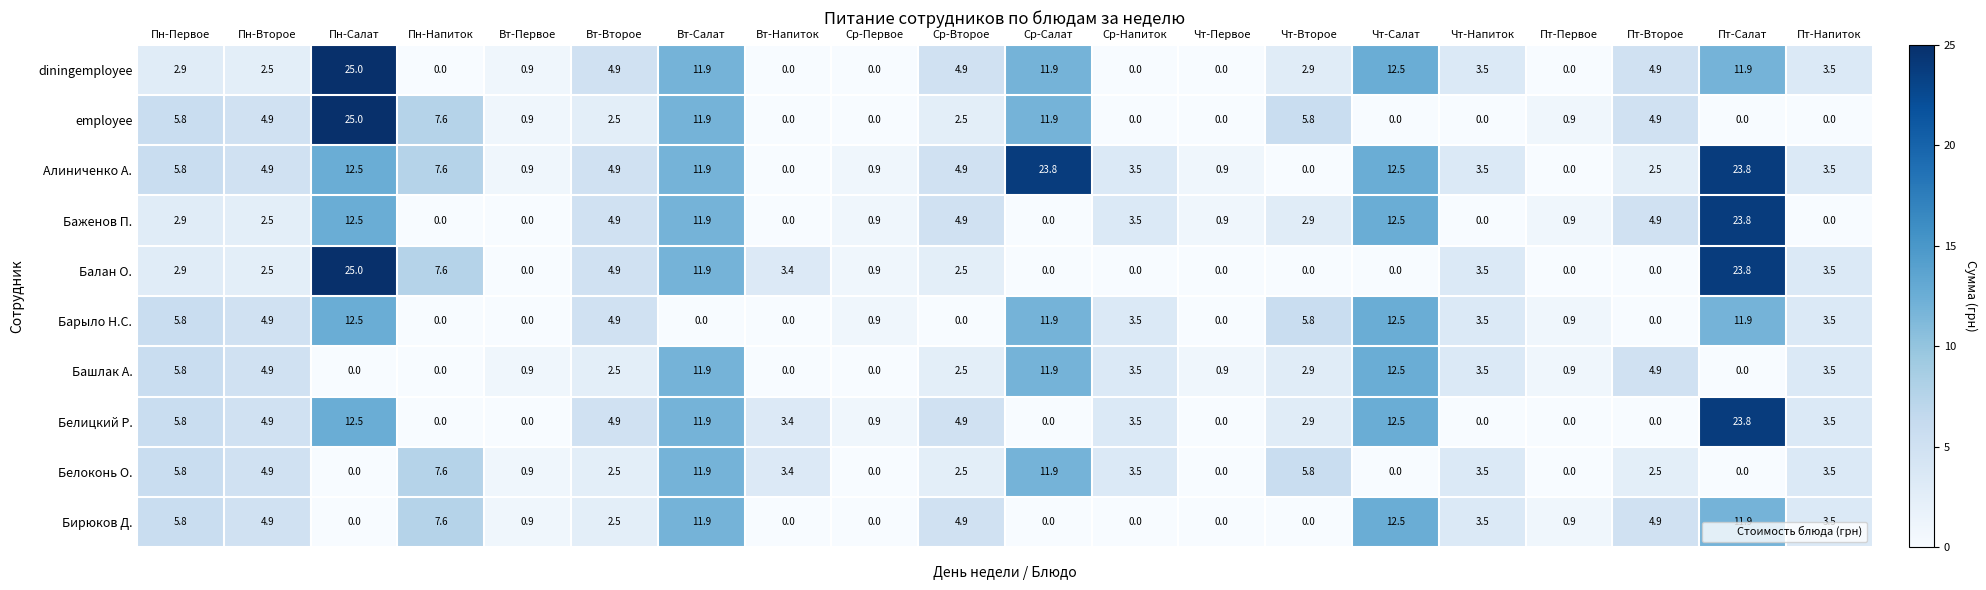

What is the difference between the highest and lowest values at Чт-Второе?

5.8